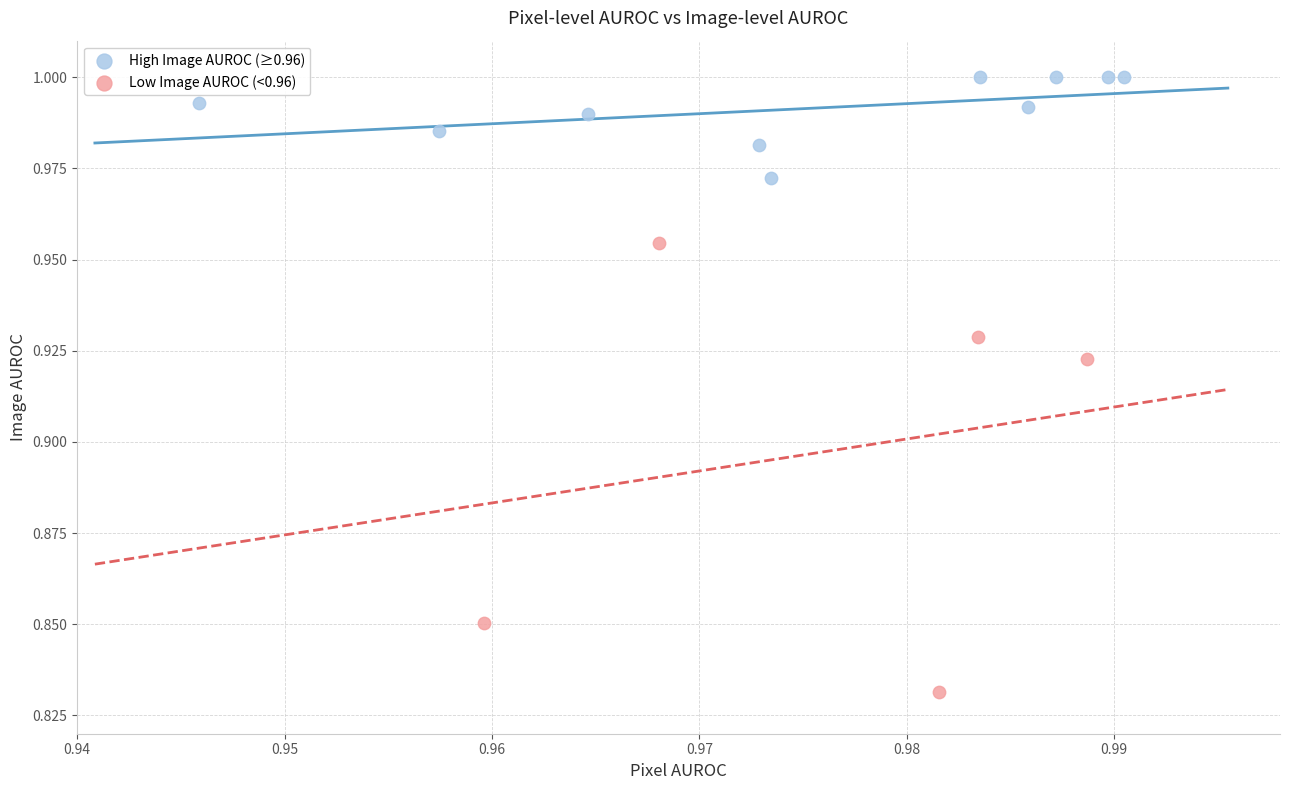

Which series contains the highest Y value?

High Image AUROC (≥0.96)